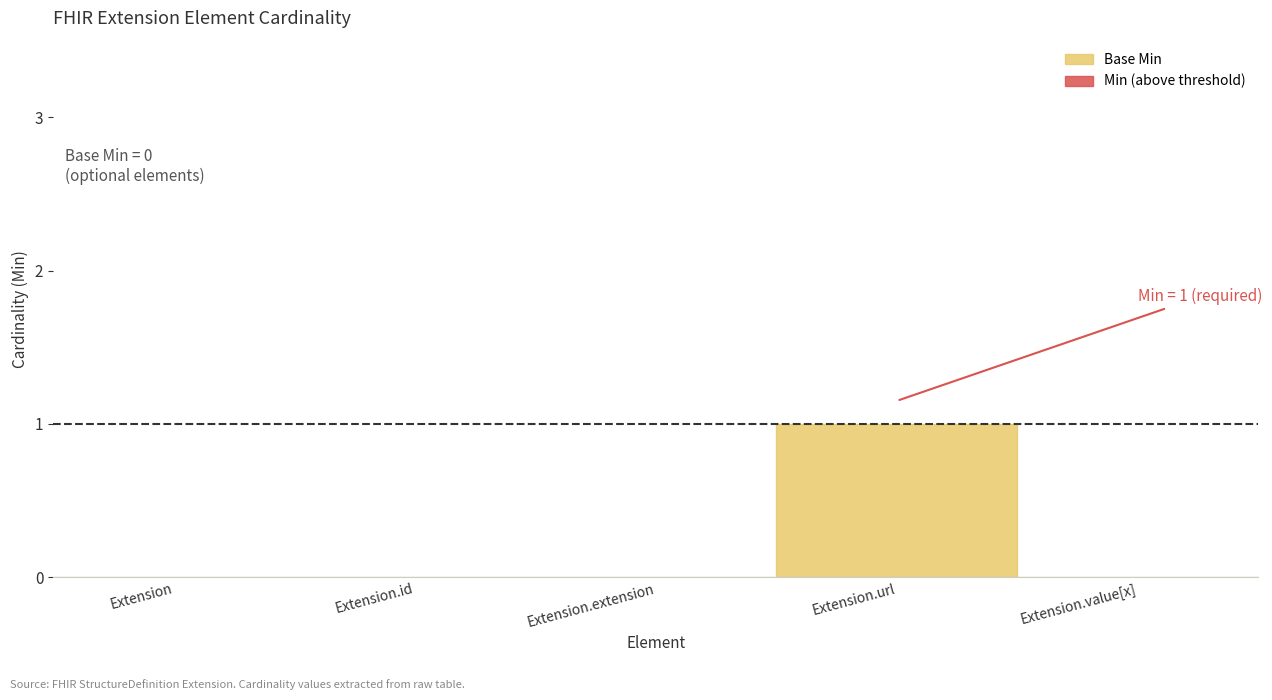

At which category does Min reach its first local peak?

Extension.url